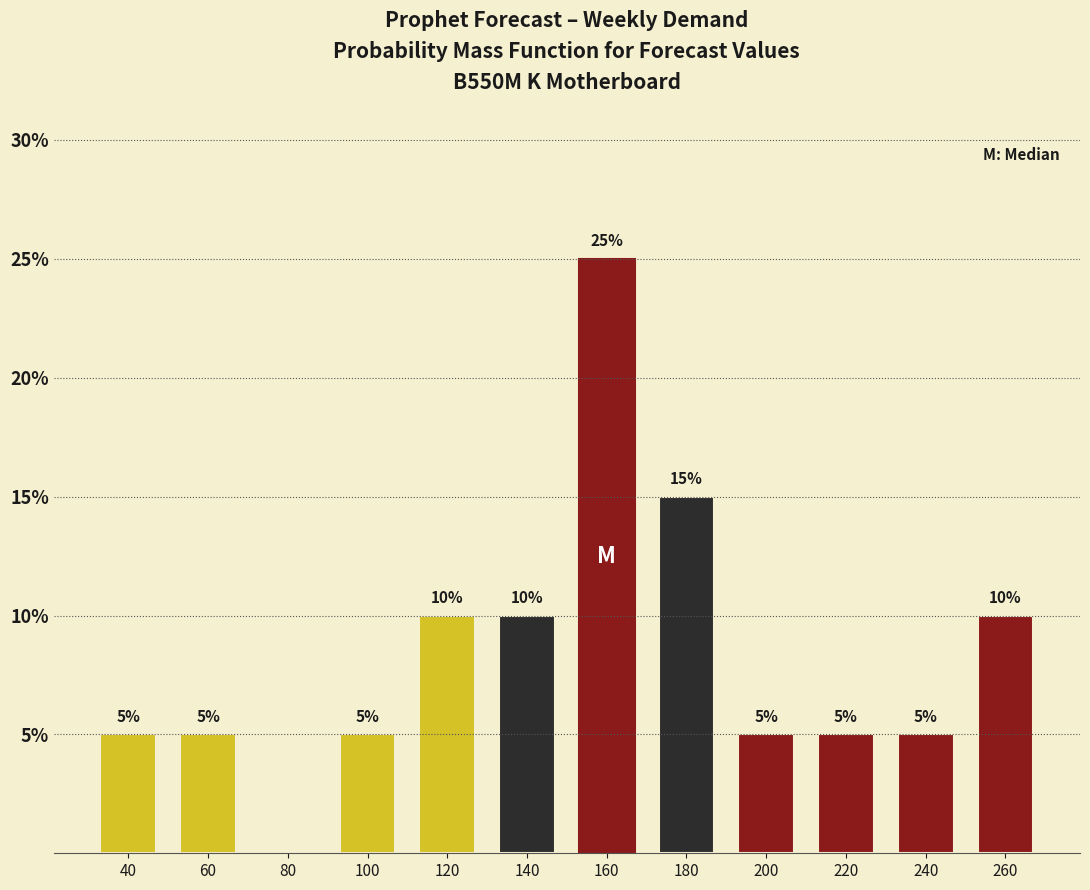

Are the bars horizontal?

No